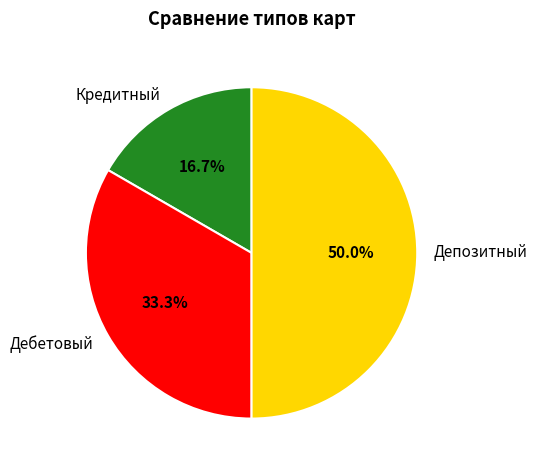

To the nearest percent, what portion does Депозитный represent?

50%